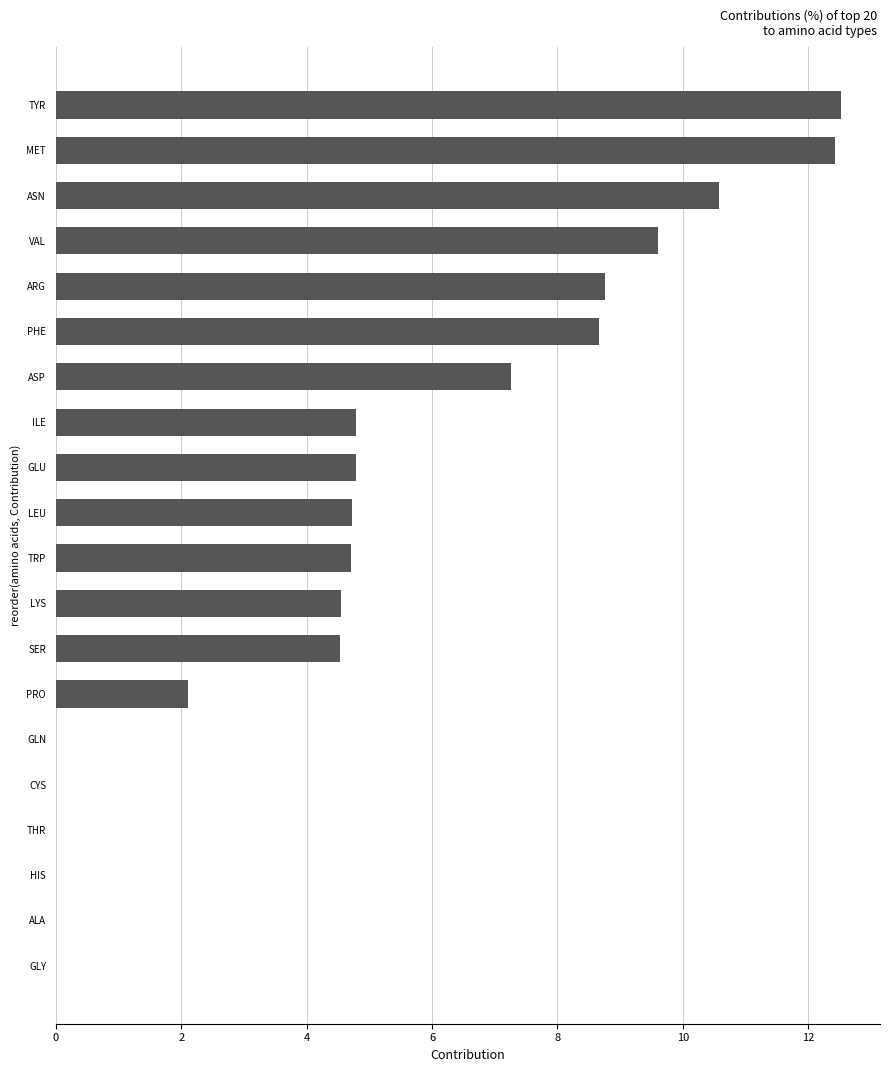

The value at PHE is 3.6. True or false?

False